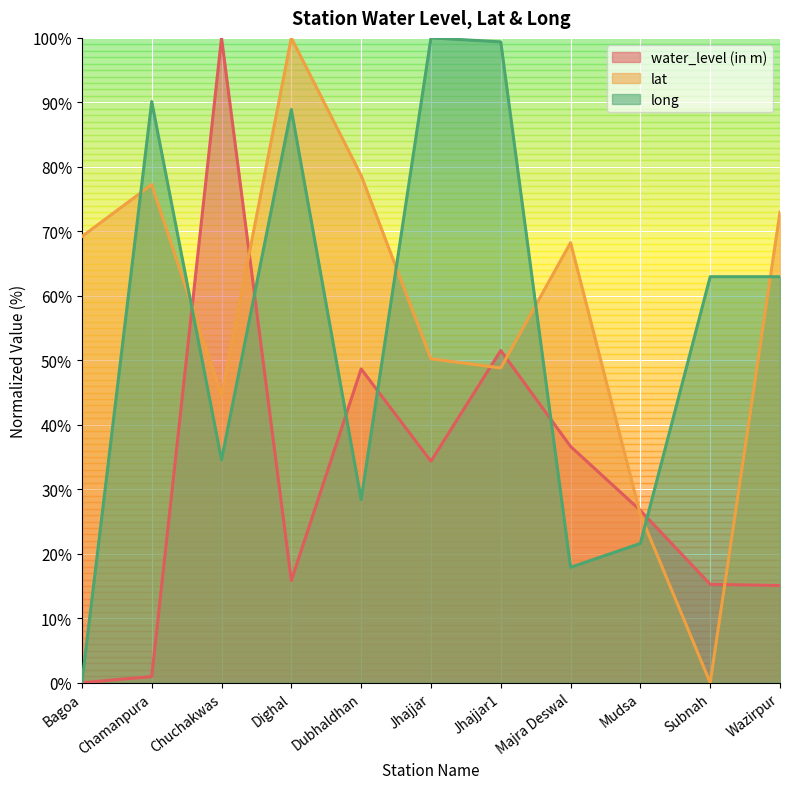

Is it true that lat equals 73.0 at Wazirpur?

True